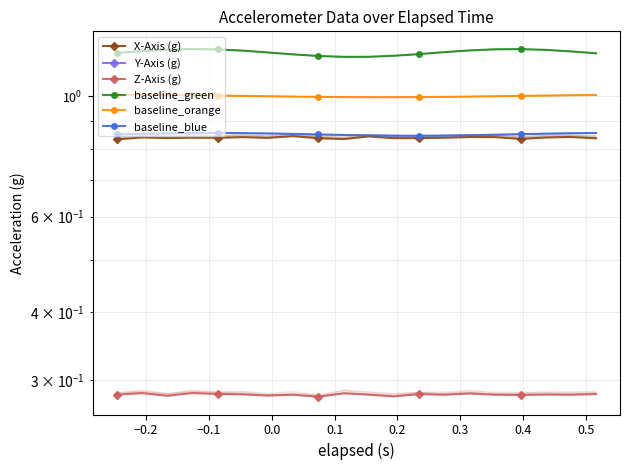

Which series has the largest total across all categories?

baseline_green